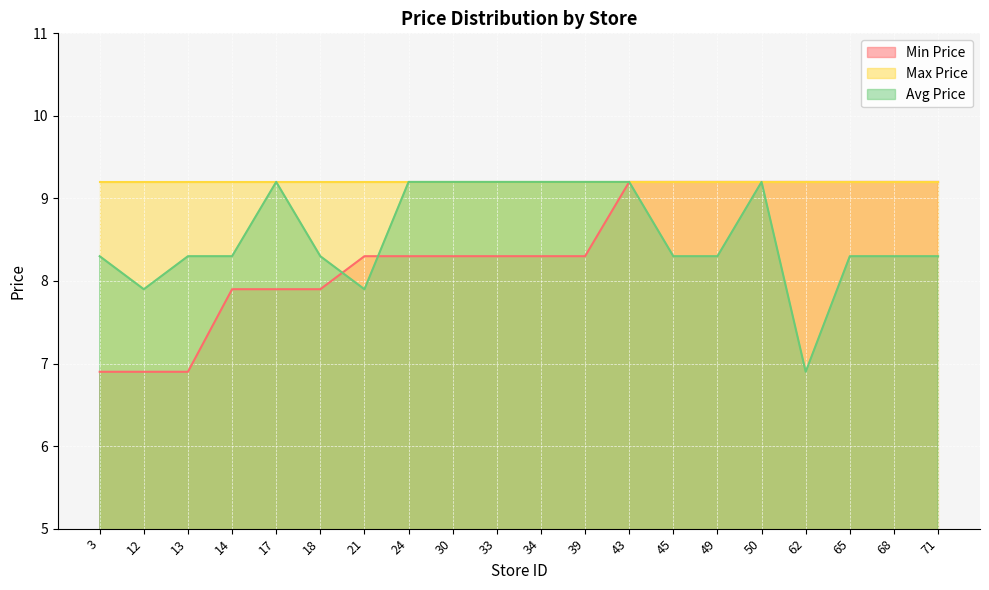

Between 17 and 14, which is larger?

17